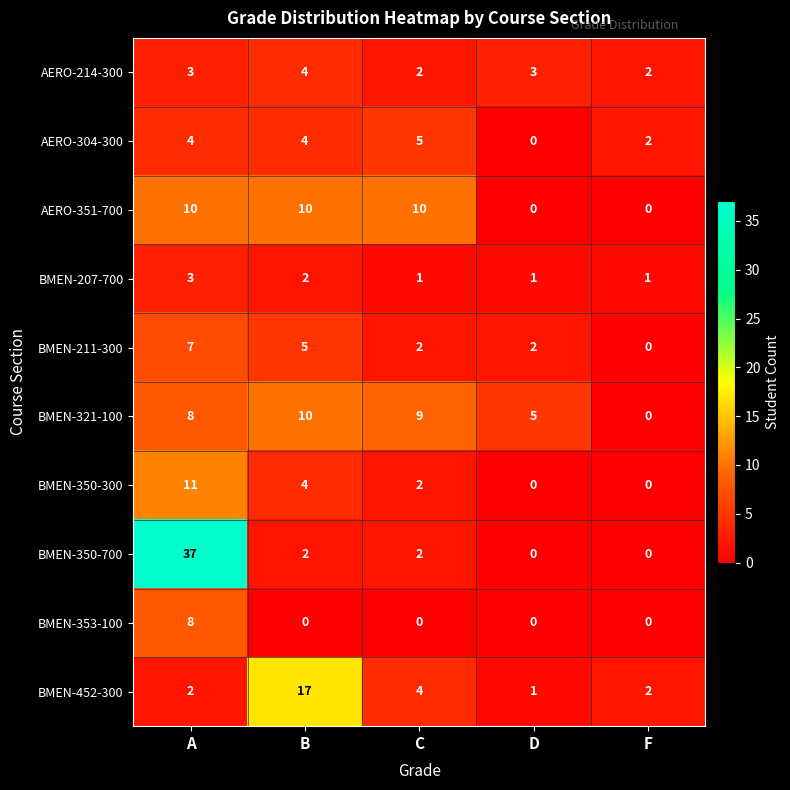

What is the highest value of the BMEN-207-700 series?

3